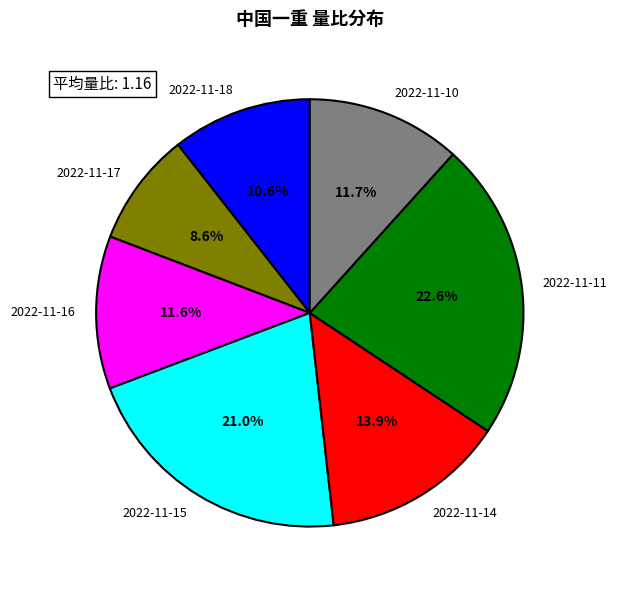

Is 2022-11-14 the majority of the pie?

No